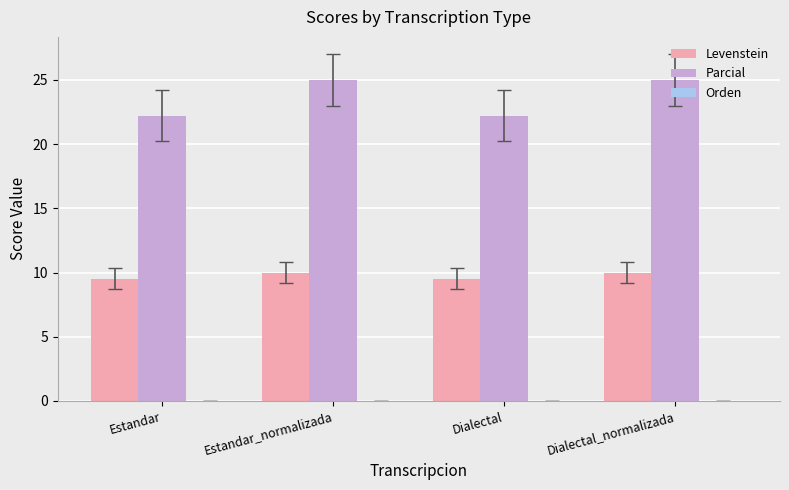

At how many categories does at least one series exceed 20?

4